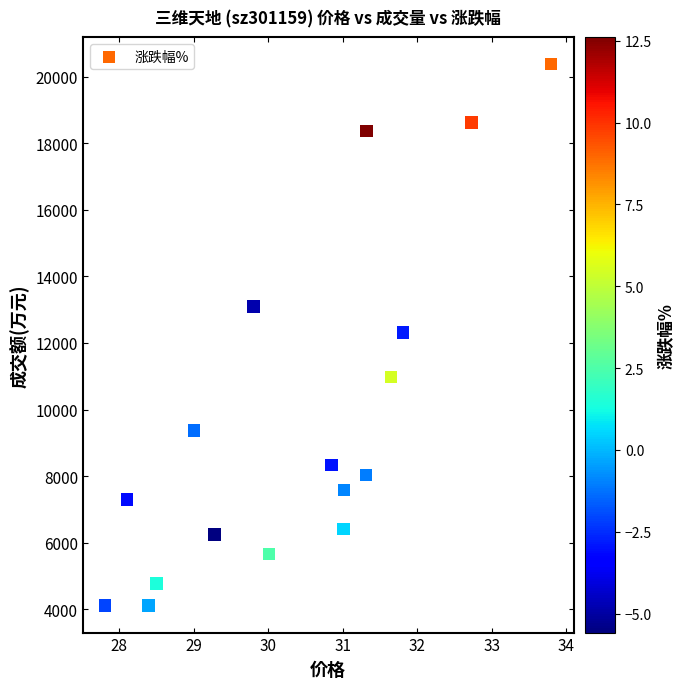

What is the range of Y values (max minus min)?

16261